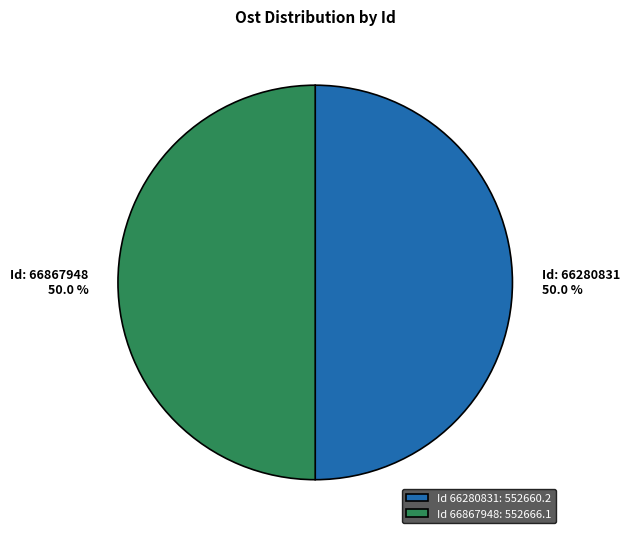

Approximately how many times larger is the value at Id 66280831: 552660.2 compared to Id 66867948: 552666.1?

1.0